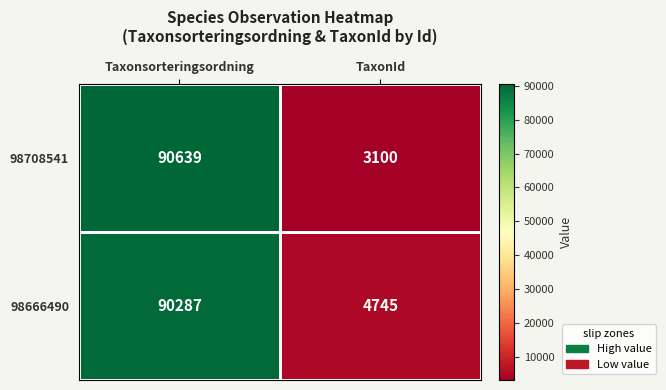

What is the average value of the 98708541 series?

46870